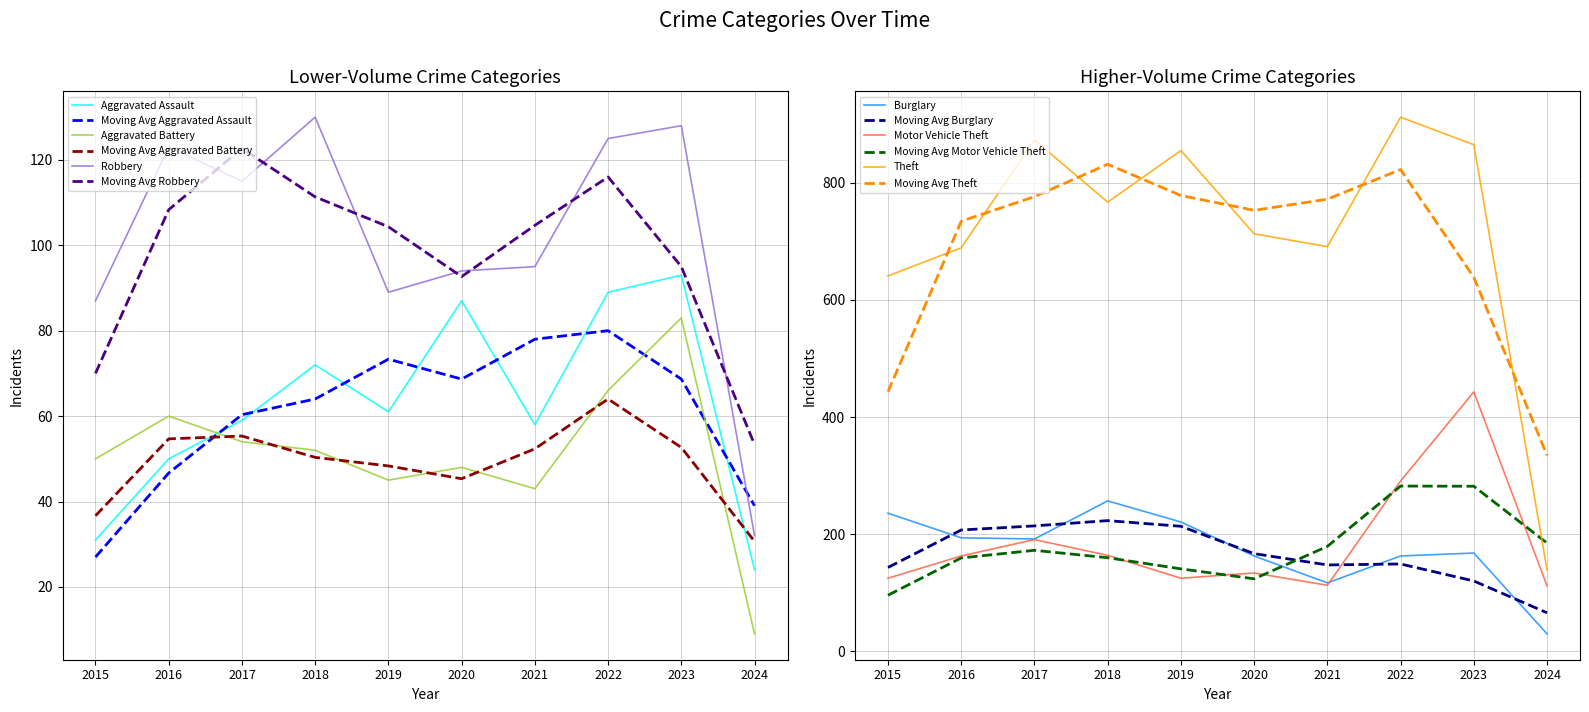

What is the highest value of the Robbery series?

130.0